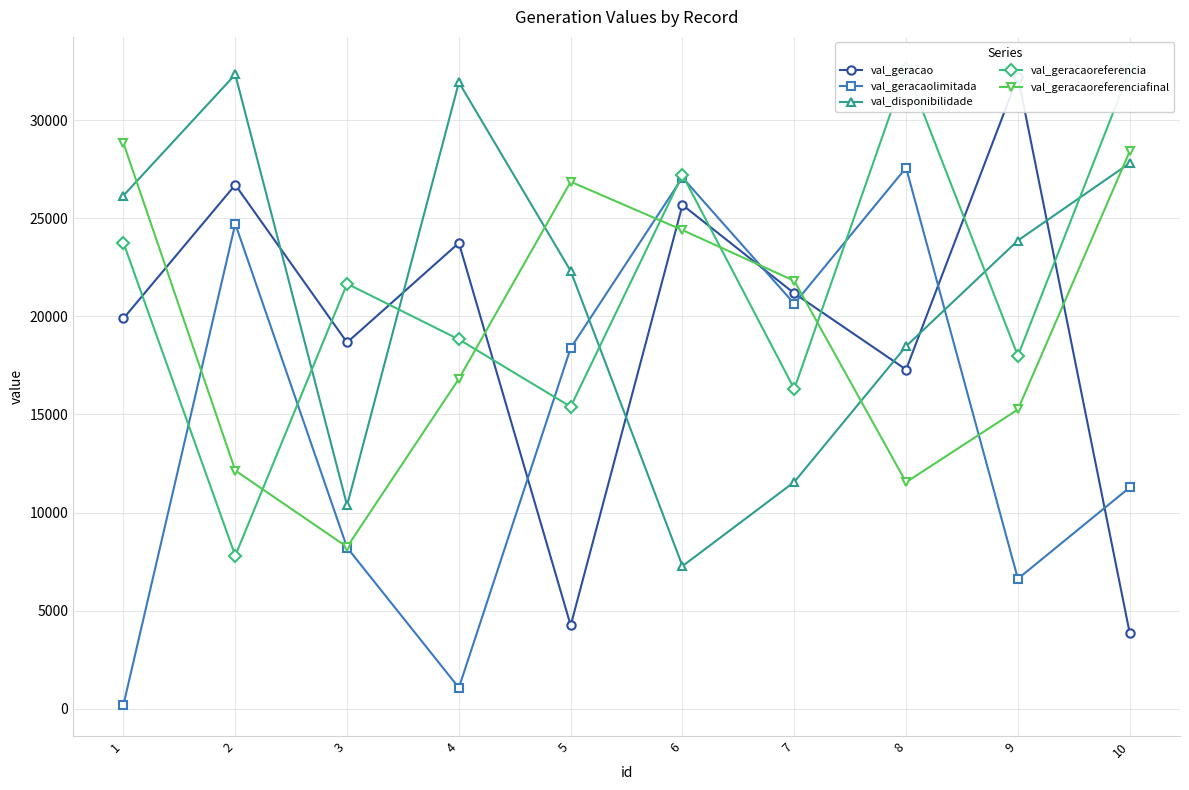

What is the difference between the val_geracaolimitada values at 4 and 2?

23659.1